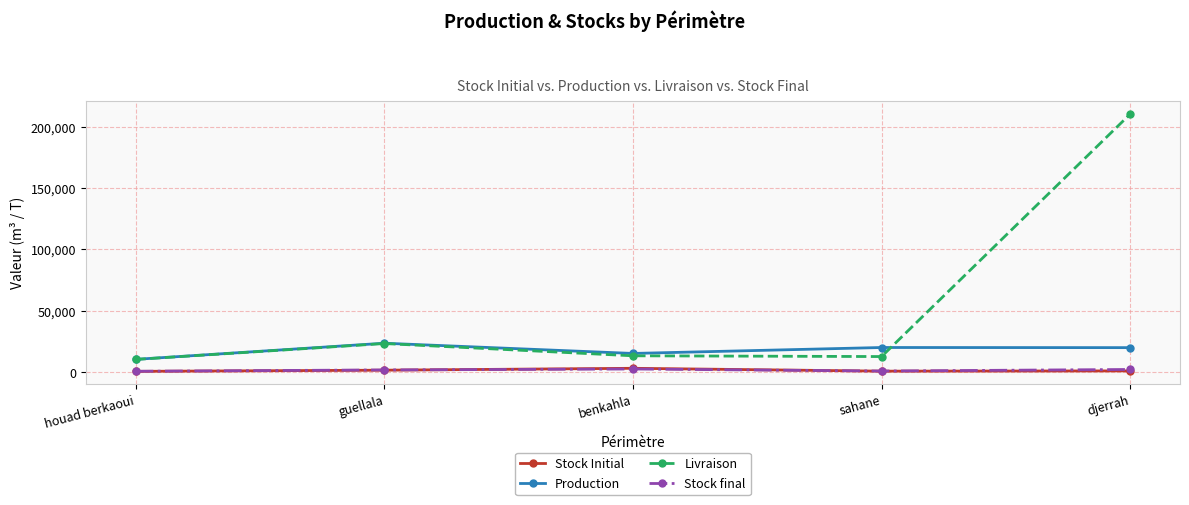

Does the chart display data point markers on the line(s)?

Yes